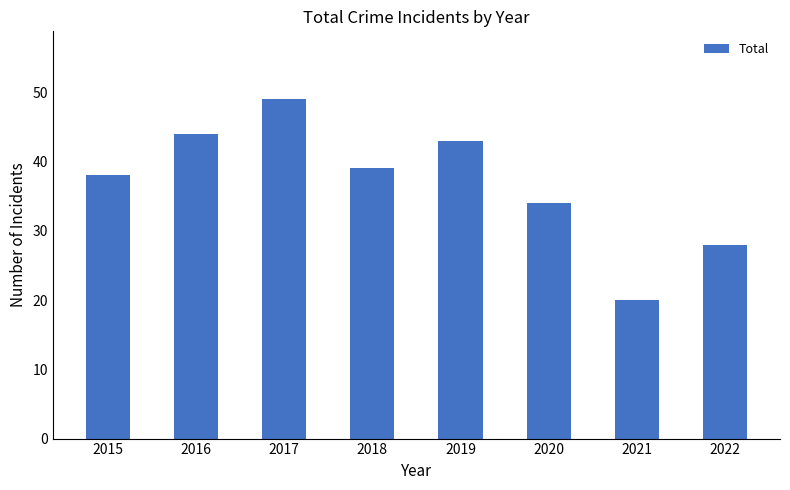

What is the sum of all values?

295